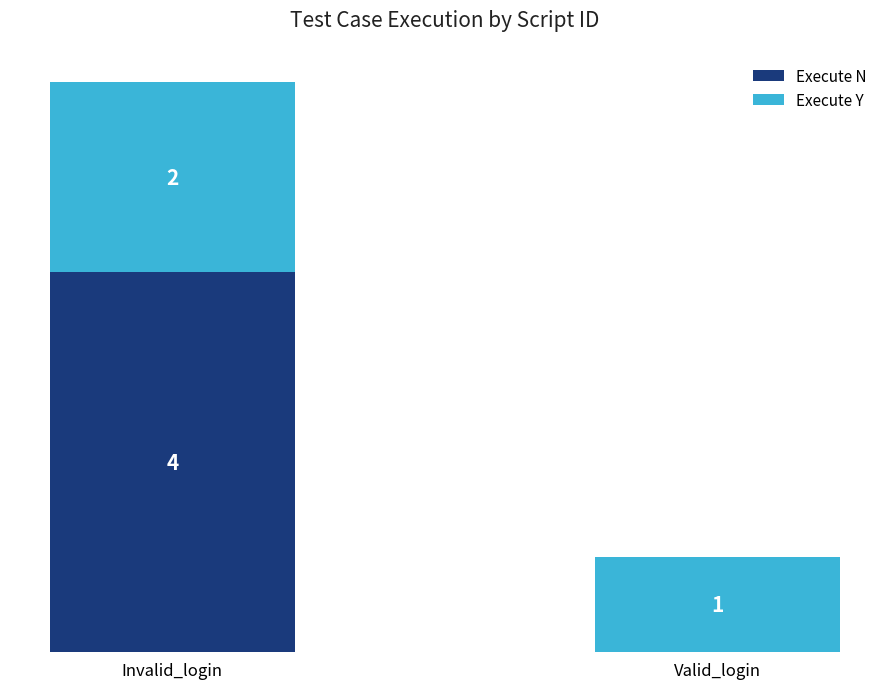

At which label does Execute N reach its peak?

Invalid_login